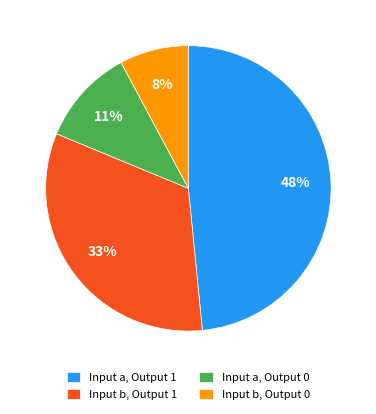

True or false: Input b, Output 1 accounts for 45% of the total.

False